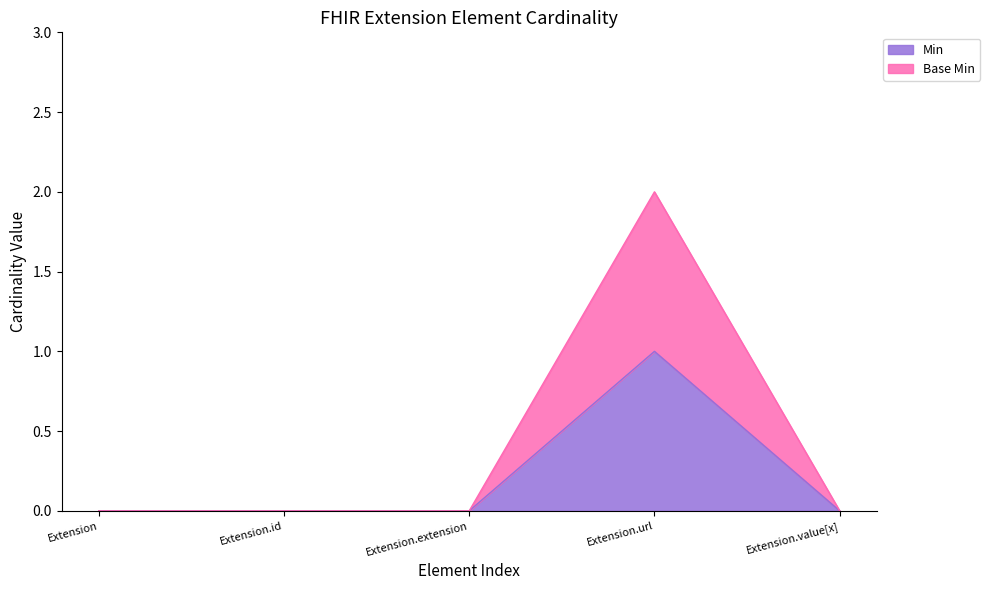

Where is the first local maximum for Base Min?

Extension.url